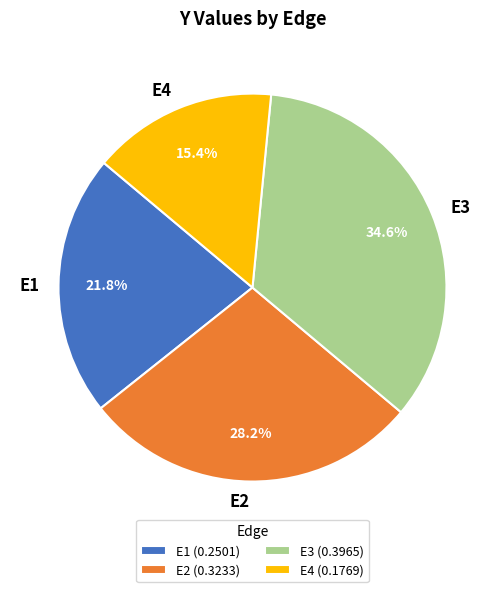

Rank the categories by value from lowest to highest.

E4, E1, E2, E3